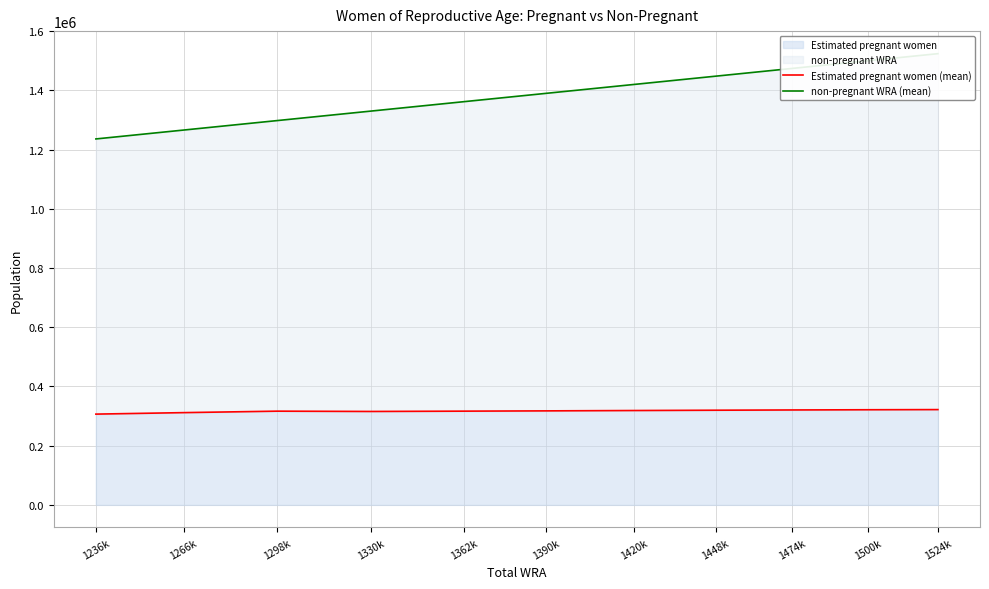

Count the number of data series in this chart.

2